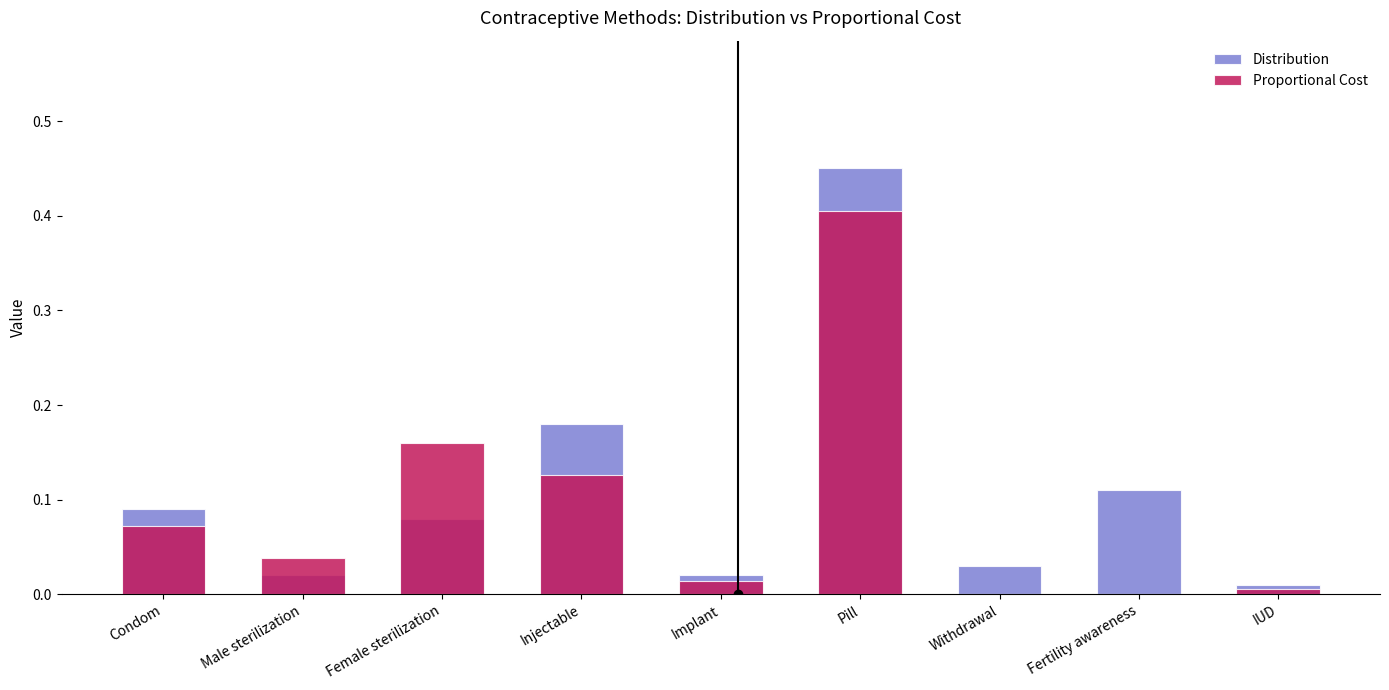

Which label corresponds to the smallest value in the chart?

Withdrawal